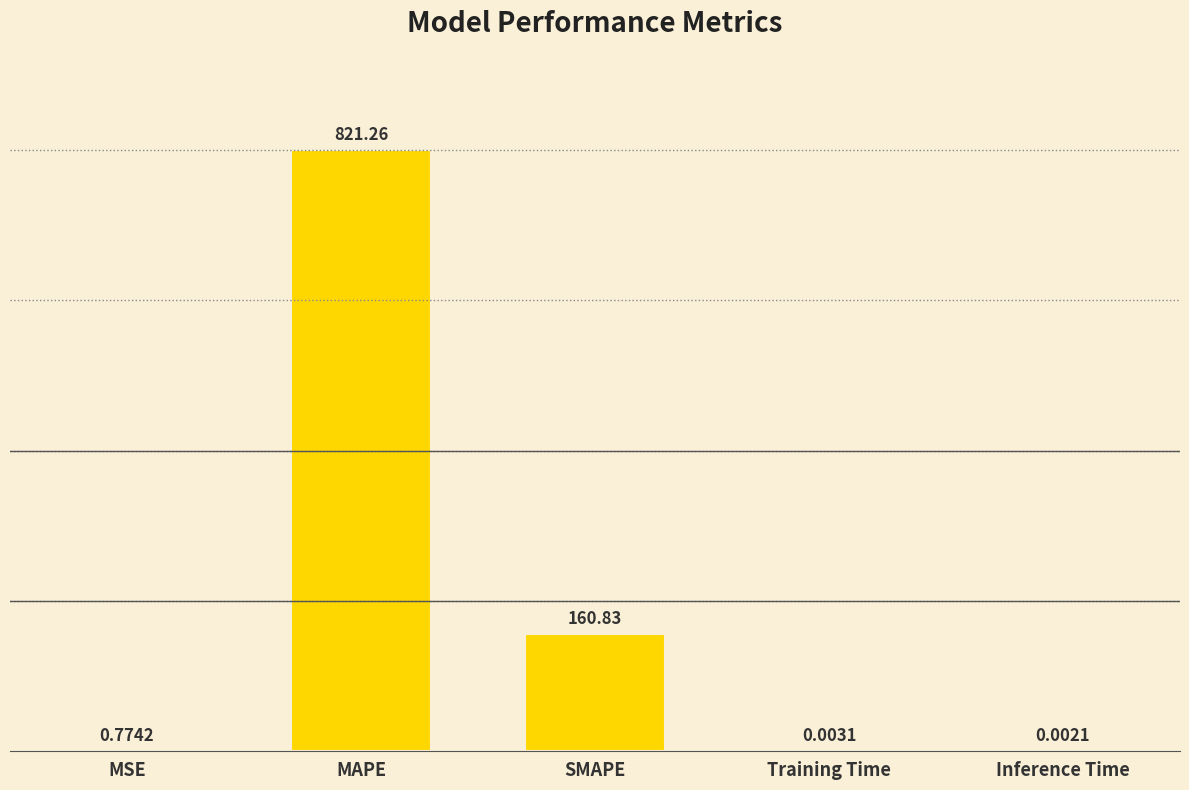

What is the sum of all values?

982.9